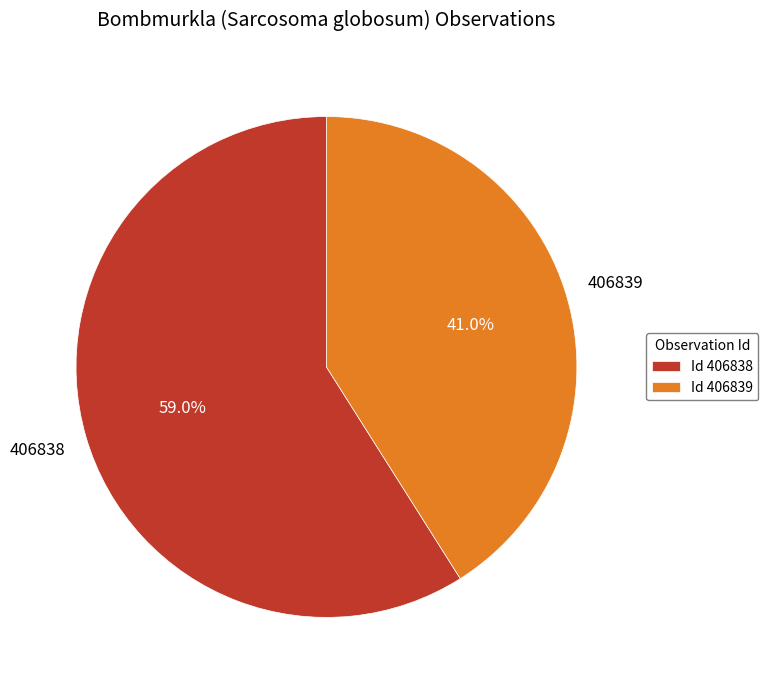

Is there any slice that represents more than half of the pie?

Yes